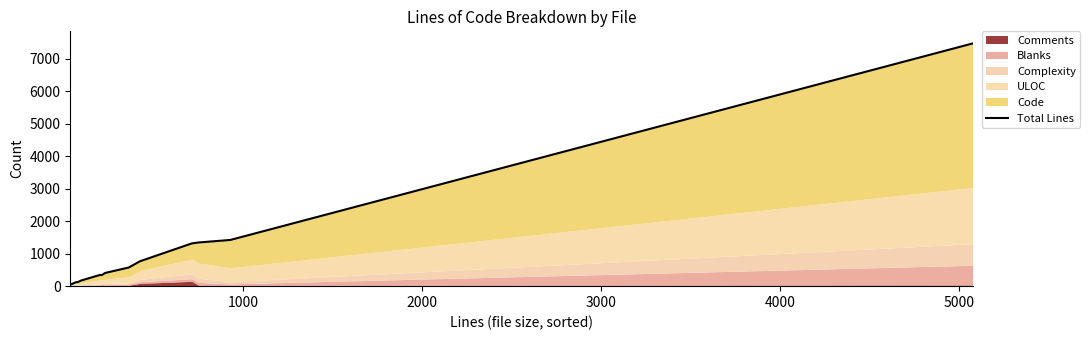

Reading left to right, transcribe all the data shown in this chart.

50	60	121	123	128	167	346	339	408	574	765	1317	1345	1423	7475